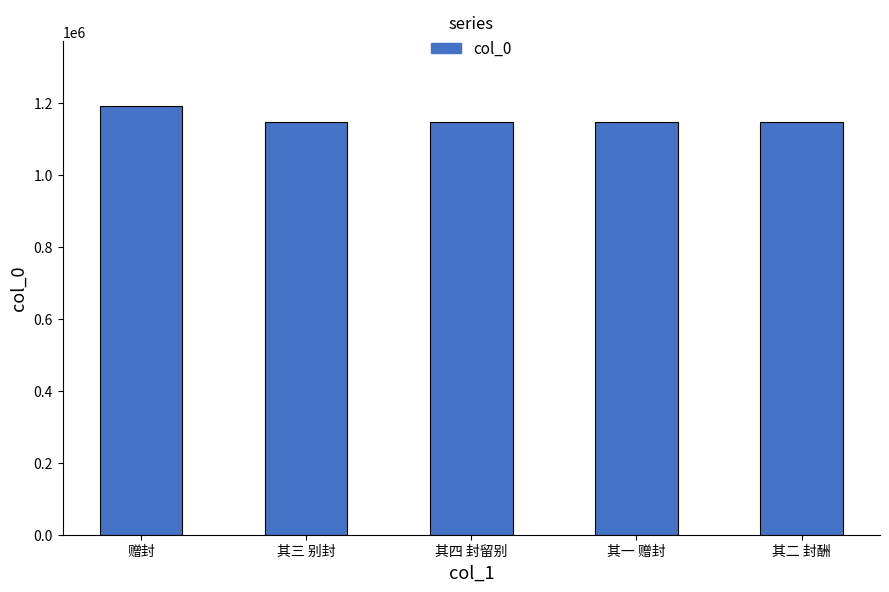

Which label corresponds to the largest value in the chart?

赠封